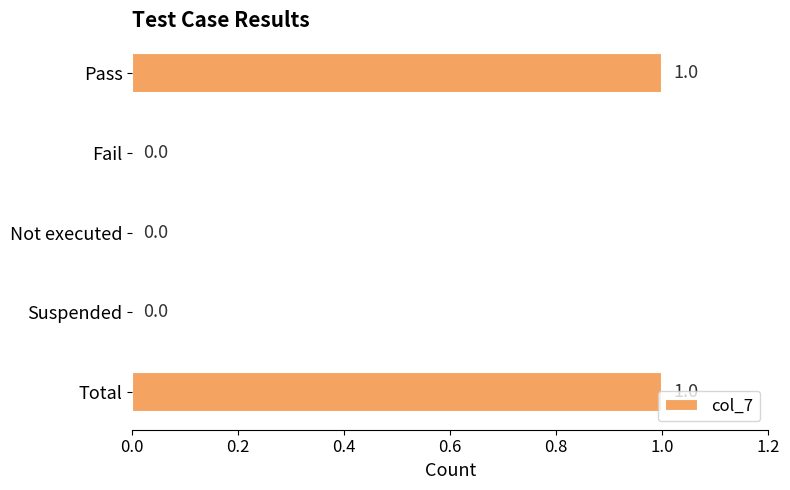

Between Not executed and Total, which is larger?

Total